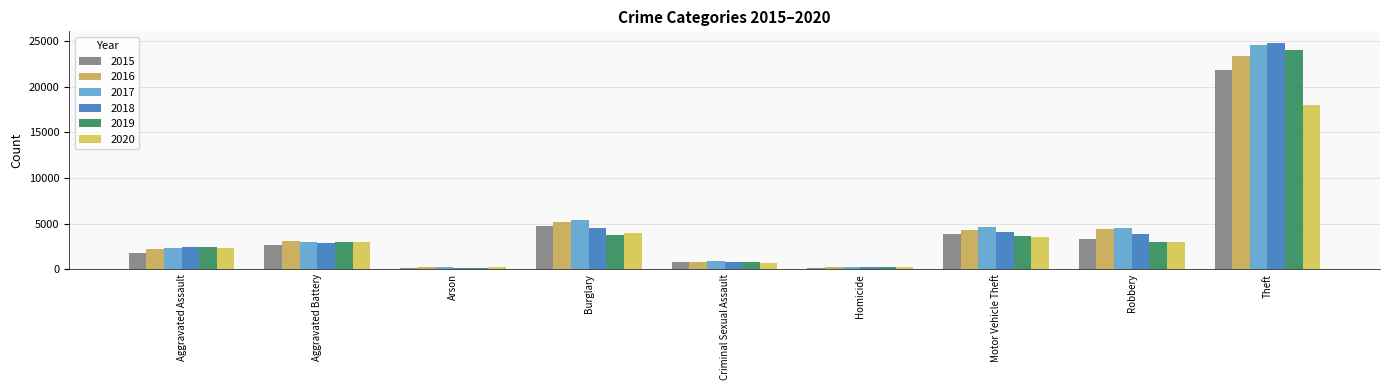

At how many categories does at least one series exceed 4212?

4